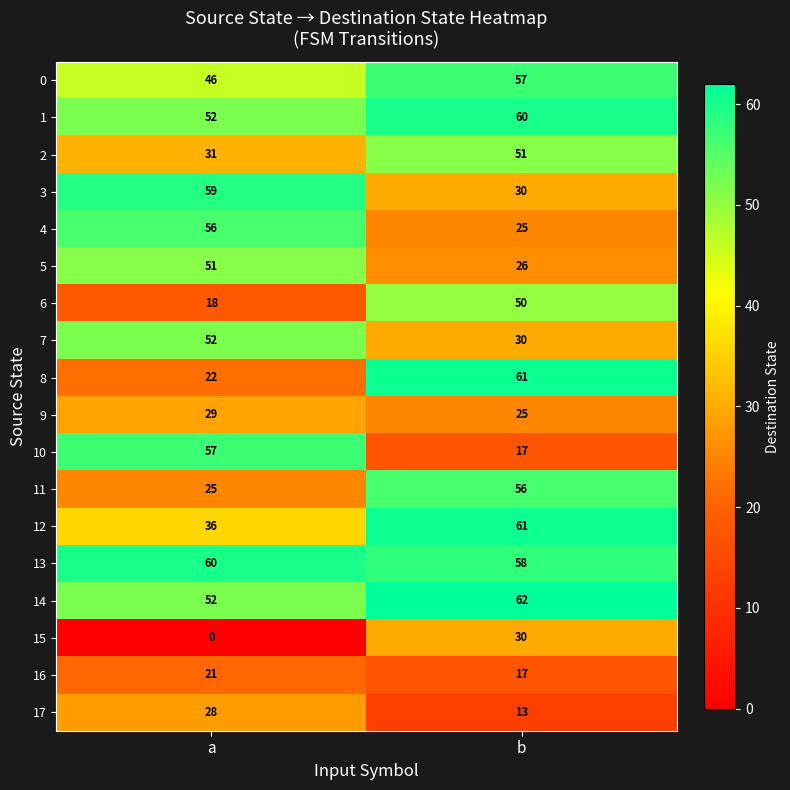

What is the average value of the 15 series?

15